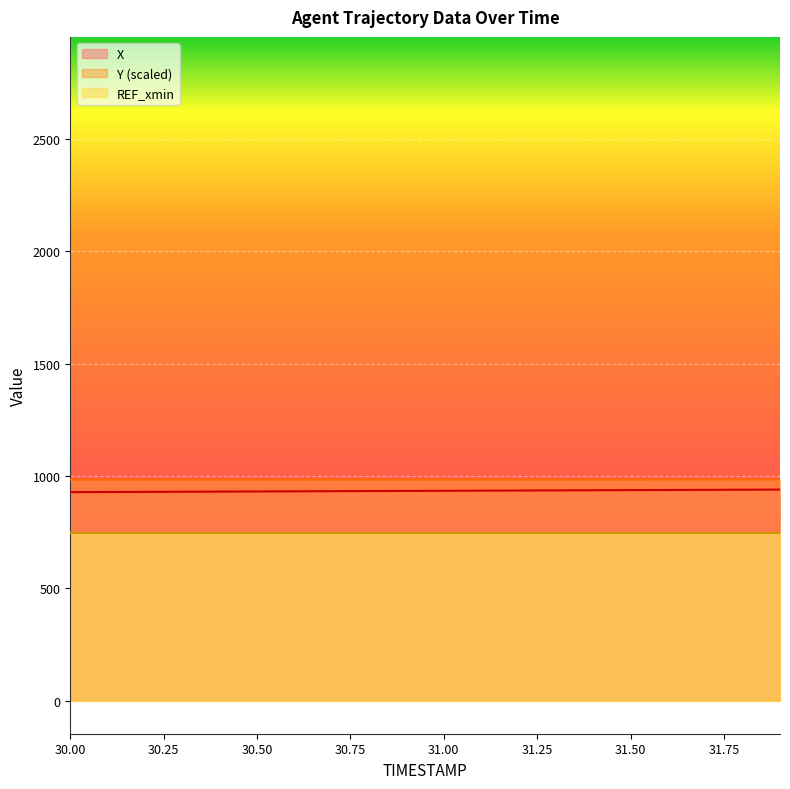

What are all the series names shown in the legend?

X, Y (scaled), REF_xmin